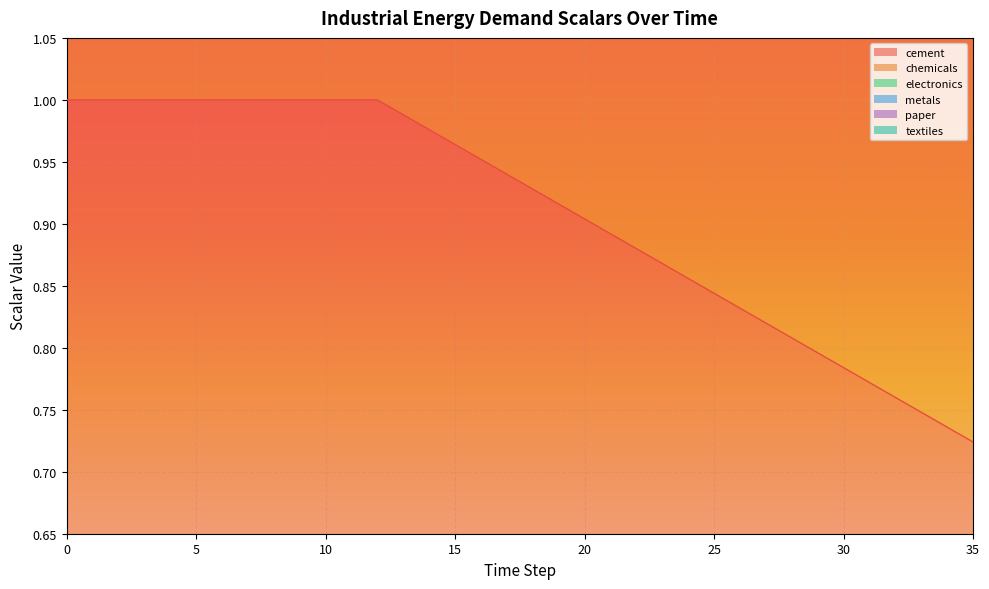

List the series in order of their peak value, lowest first.

chemicals, electronics, metals, paper, cement, textiles